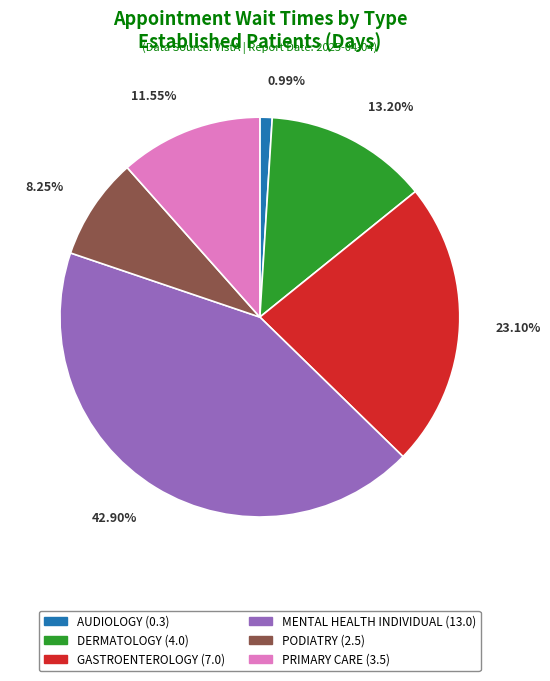

What is the total percentage of PODIATRY and MENTAL HEALTH INDIVIDUAL?

51.2%